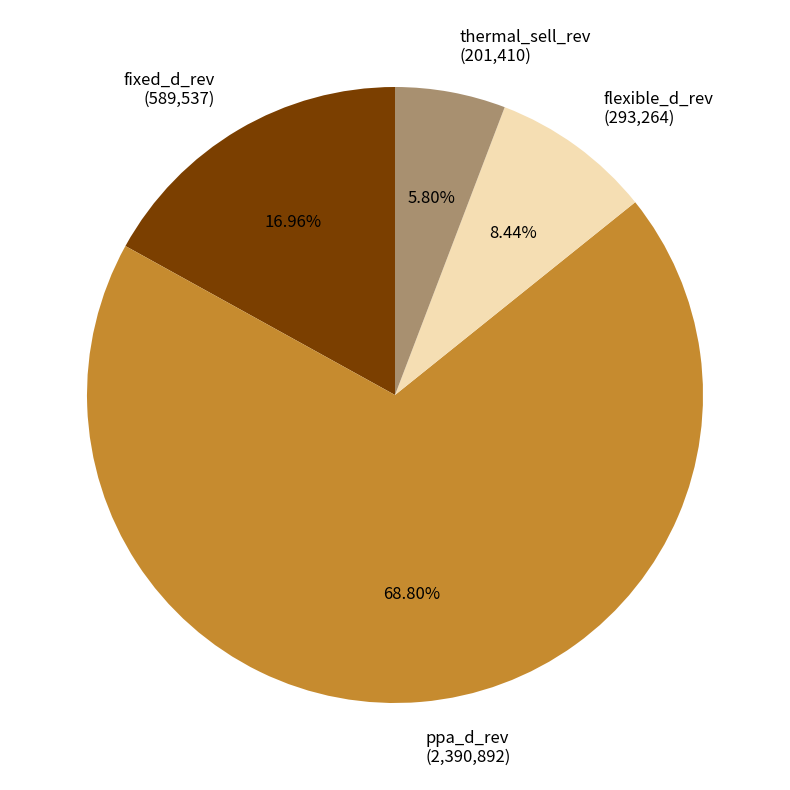

Which has a higher value, thermal_sell_rev or ppa_d_rev?

ppa_d_rev